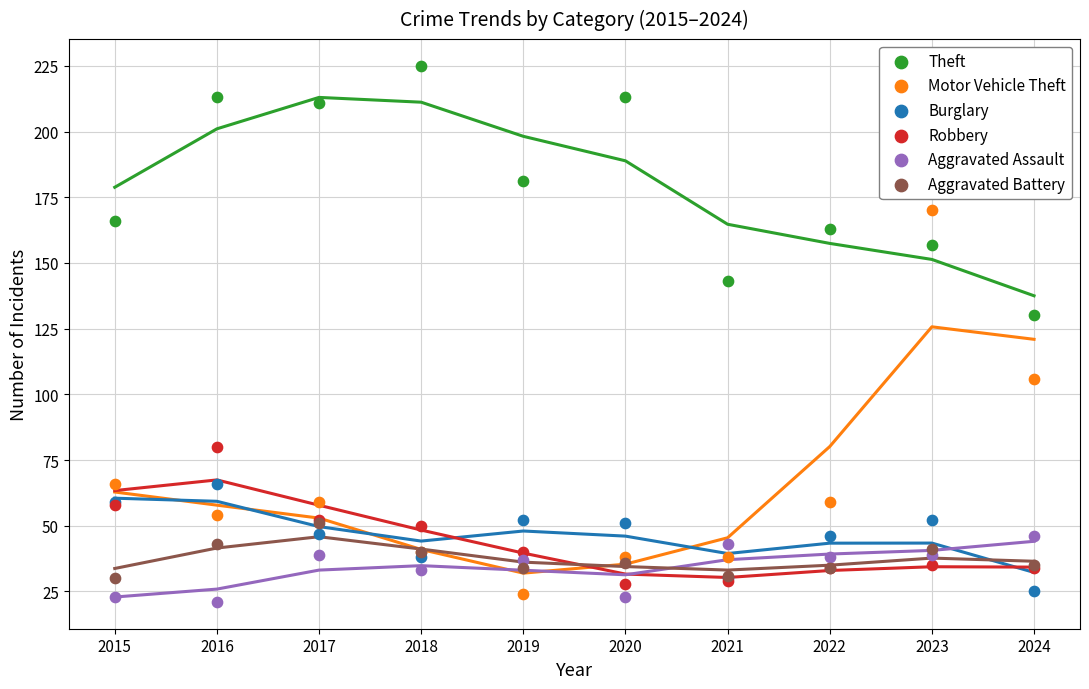

Across all series, what Y value is closest to 123?

130